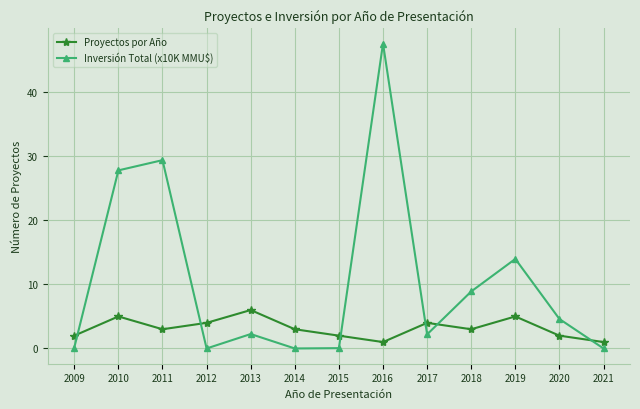

List the series in order of their peak value, highest first.

Inversión Total (x10K MMU$), Proyectos por Año